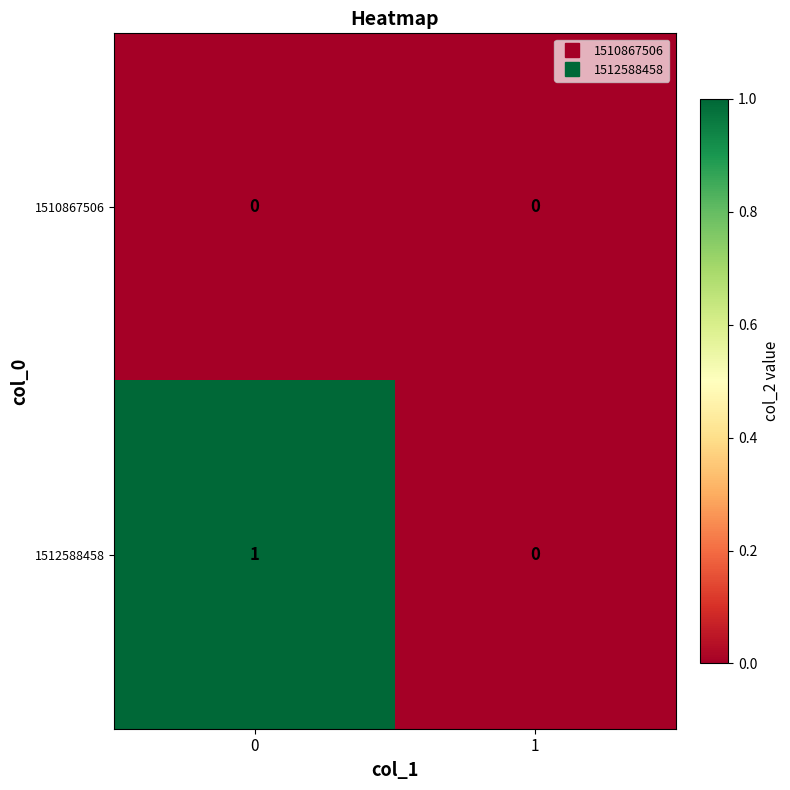

Is the value of 1512588458 at 0 greater than the value of 1510867506 at 0?

Yes